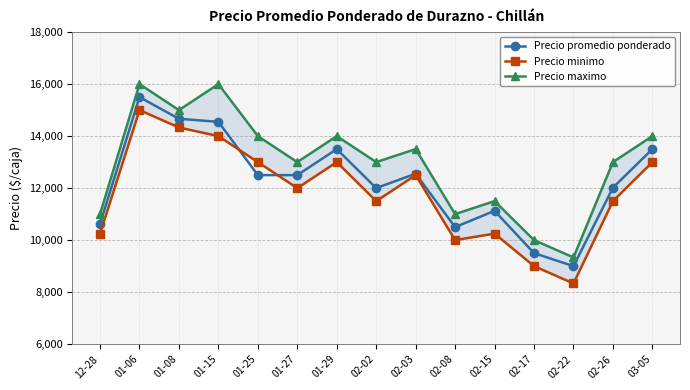

What are all the series names shown in the legend?

Precio promedio ponderado, Precio minimo, Precio maximo